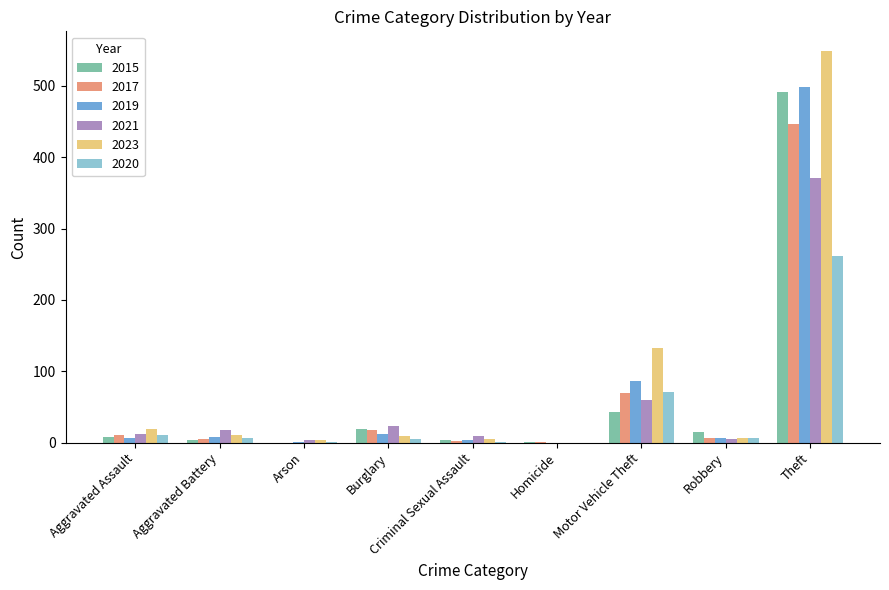

Which category has the highest value in the 2015 series?

Theft